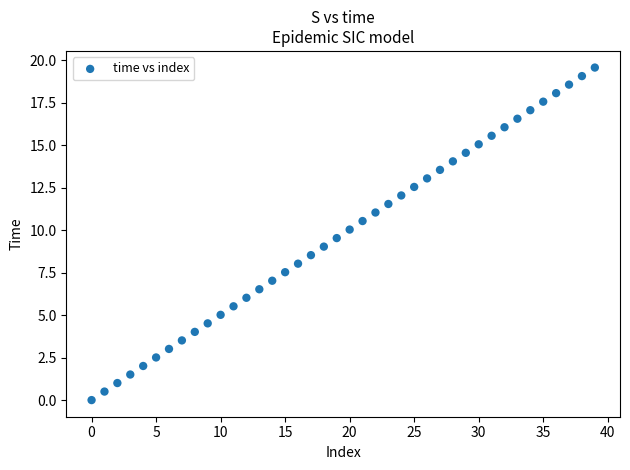

How many points are shown in the scatter plot?

40